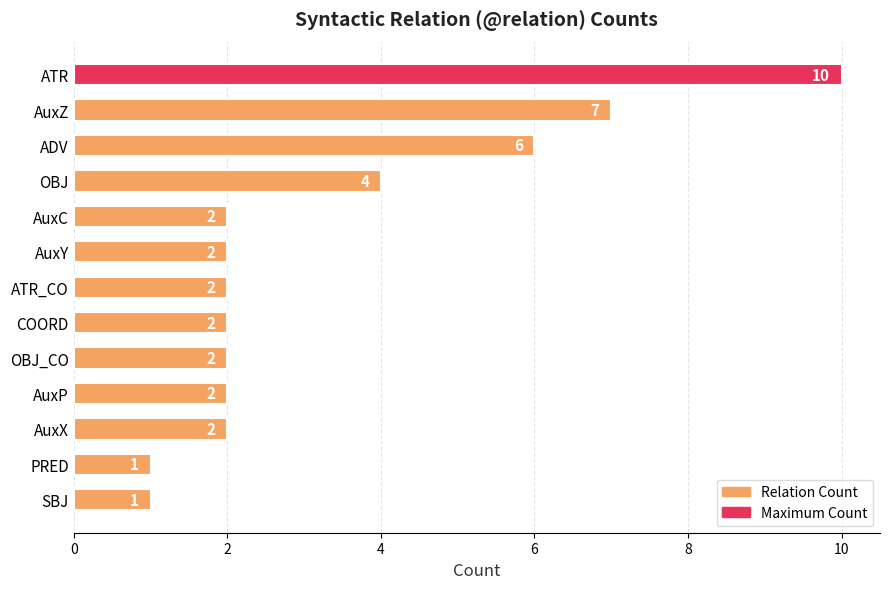

At which label is the value closest to 5?

OBJ